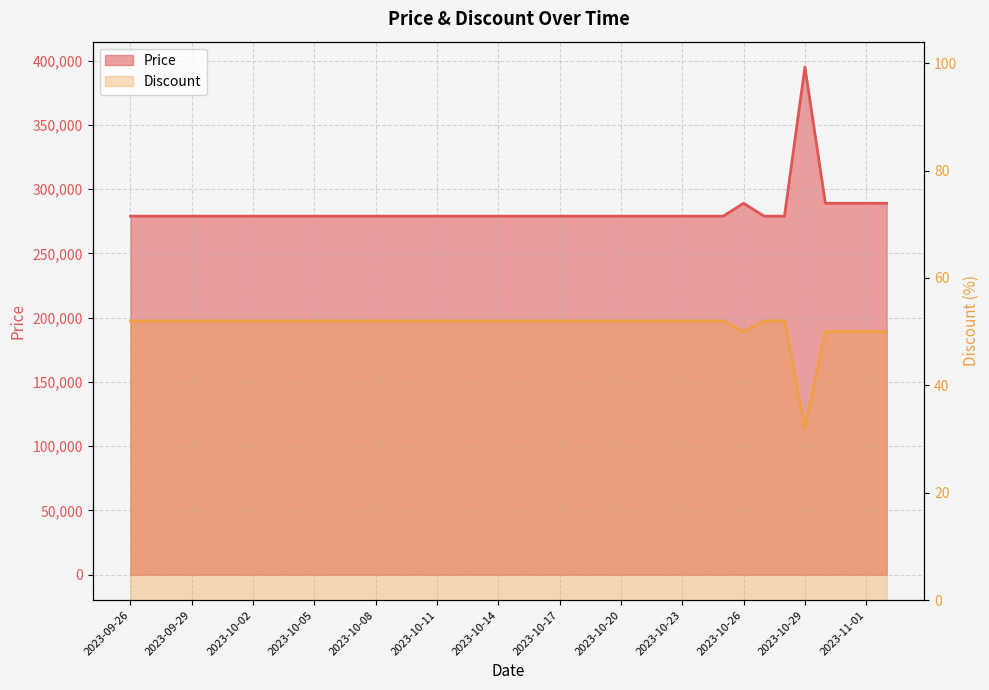

What is the value of the Discount point at the 3rd from the left?

52